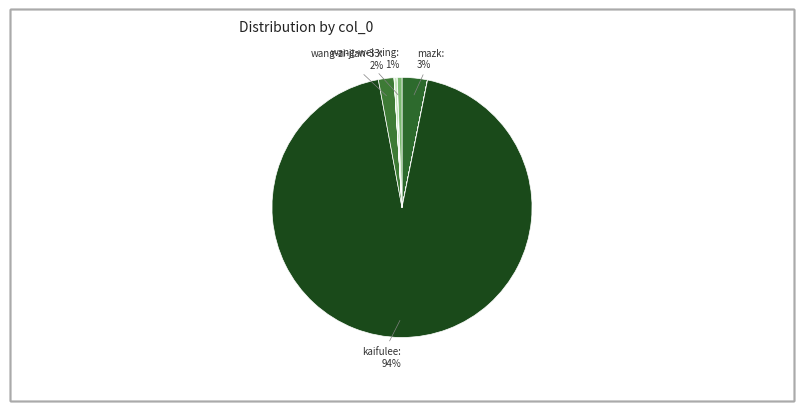

How many slices are in this pie chart?

11